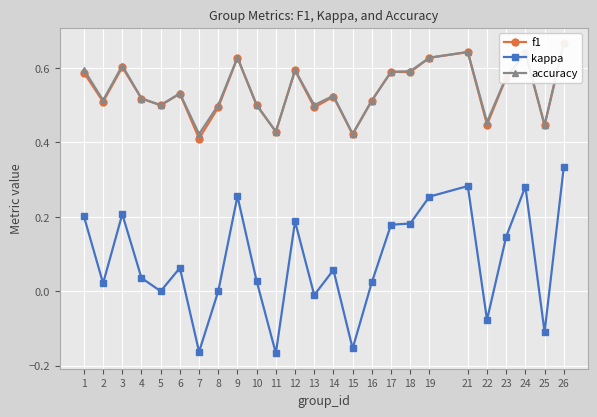

Is it true that kappa equals 0.2 at 3?

True